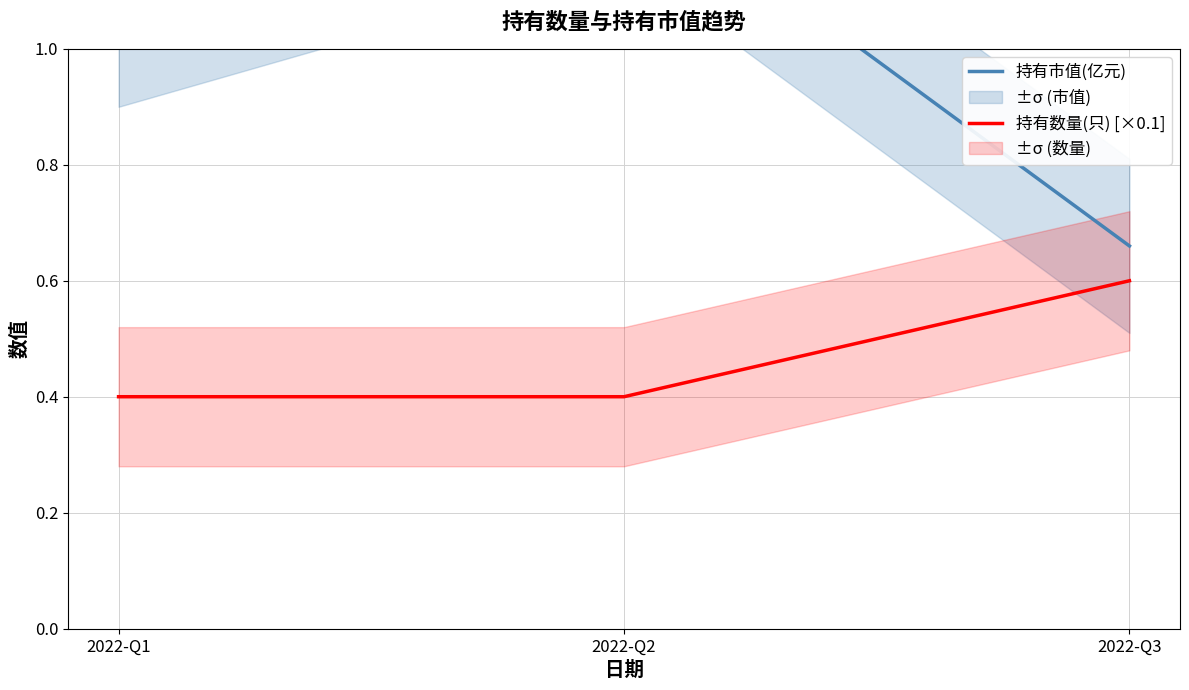

Which series has the largest total across all categories?

持有市值(亿元)